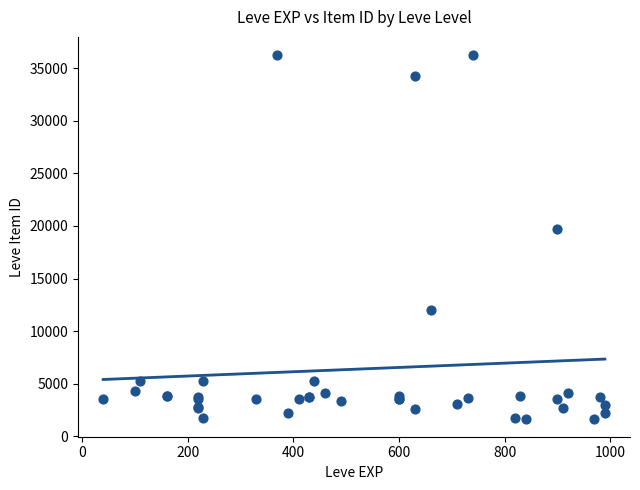

What Y value in the scatter plot is closest to 18967?

19744